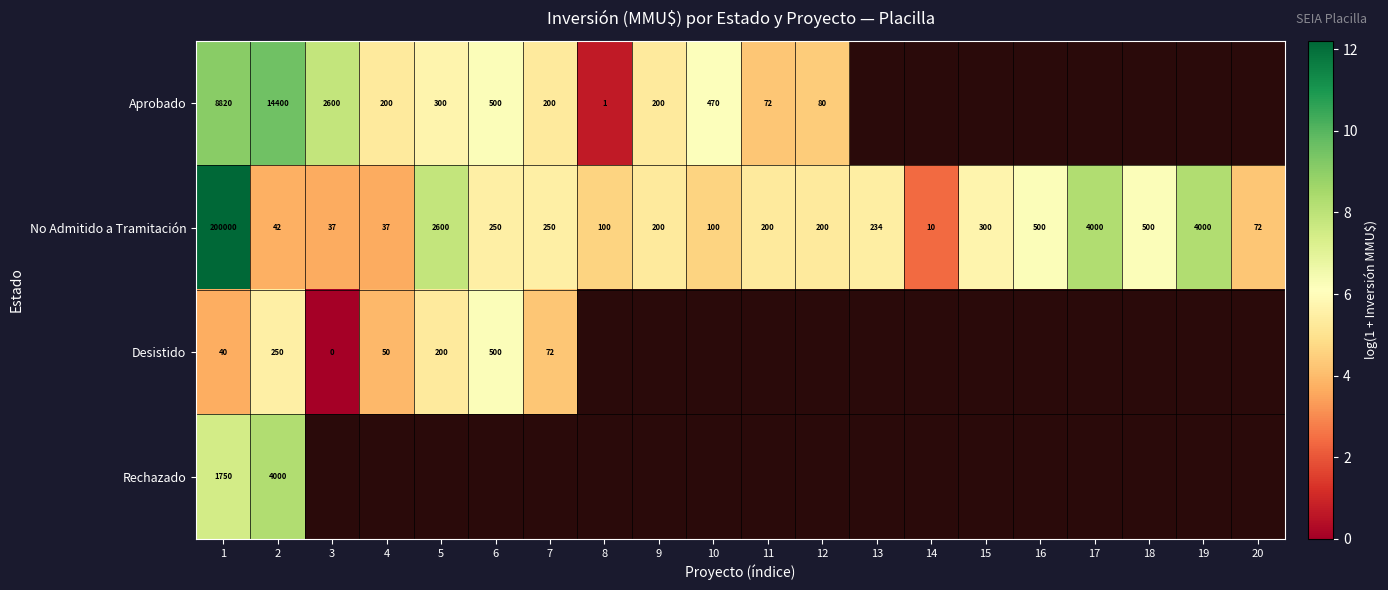

Where does the No Admitido a Tramitación series first go above 5?

1